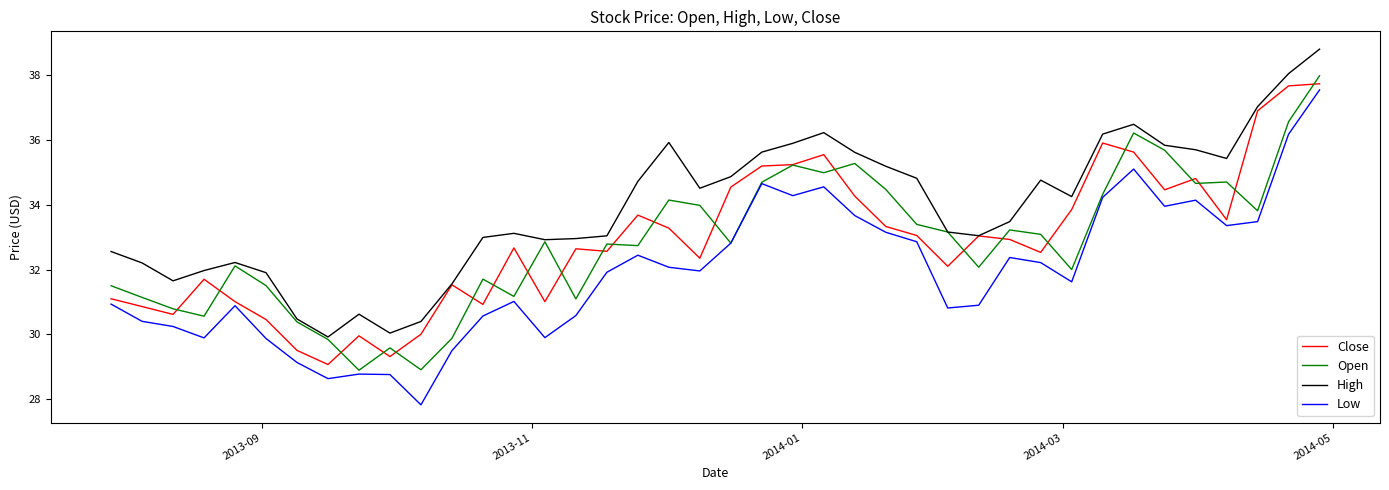

Which series has the widest spread of values?

Low